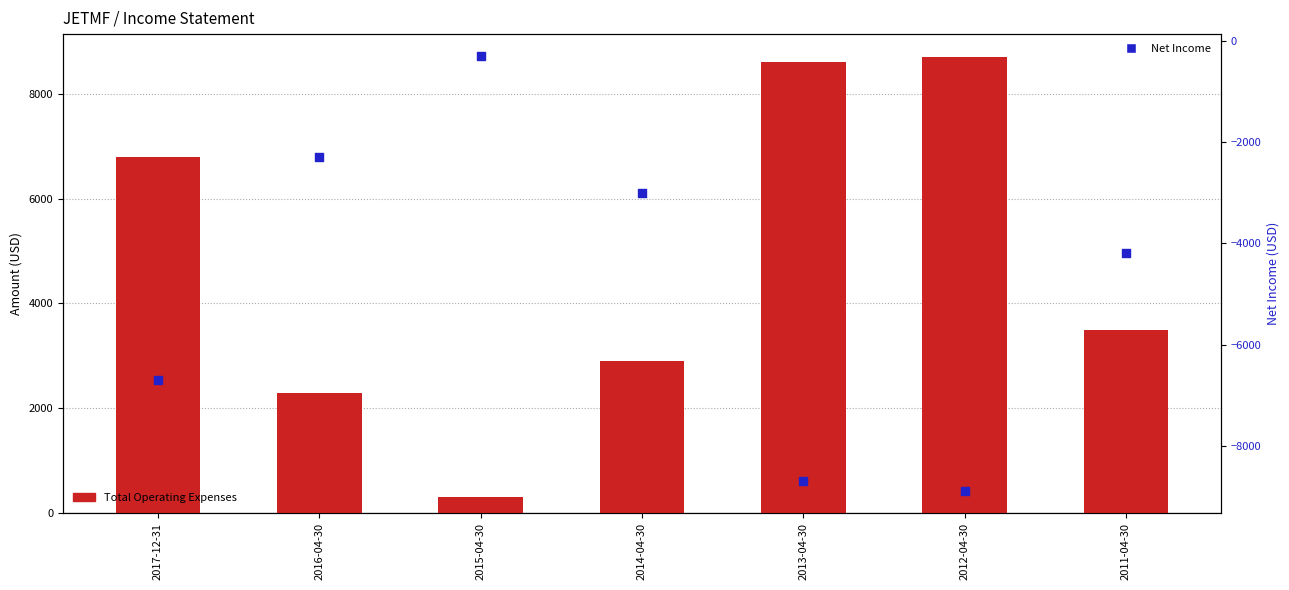

What are all the series names shown in the legend?

Total Operating Expenses, Net Income